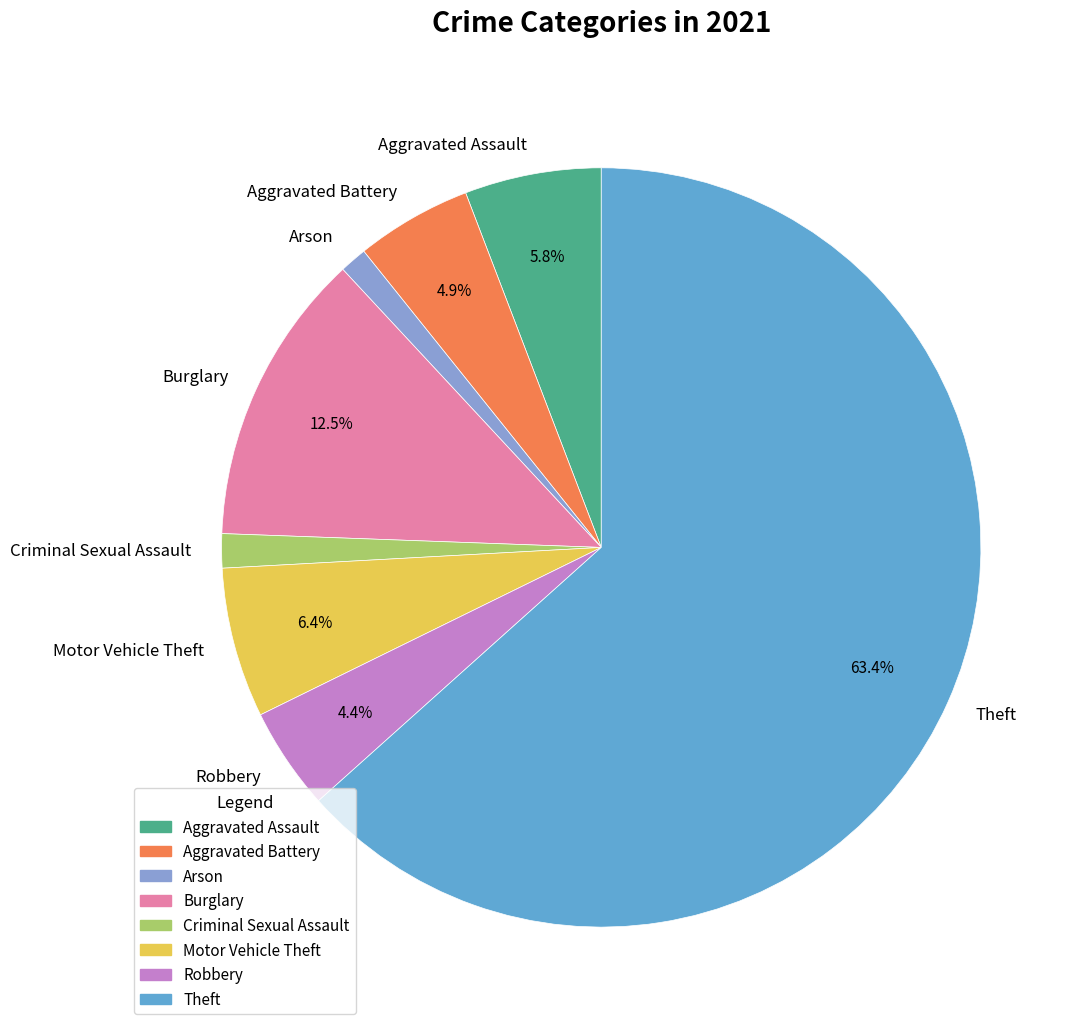

Which category accounts for the majority?

Theft